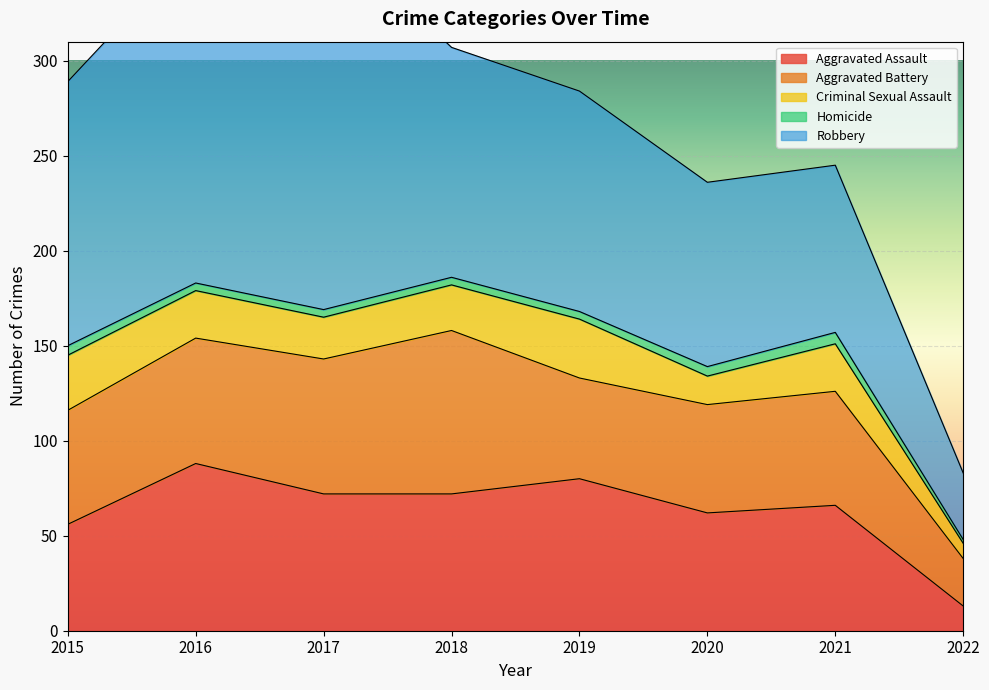

True or false: Criminal Sexual Assault has a value of 15 at 2020.

True